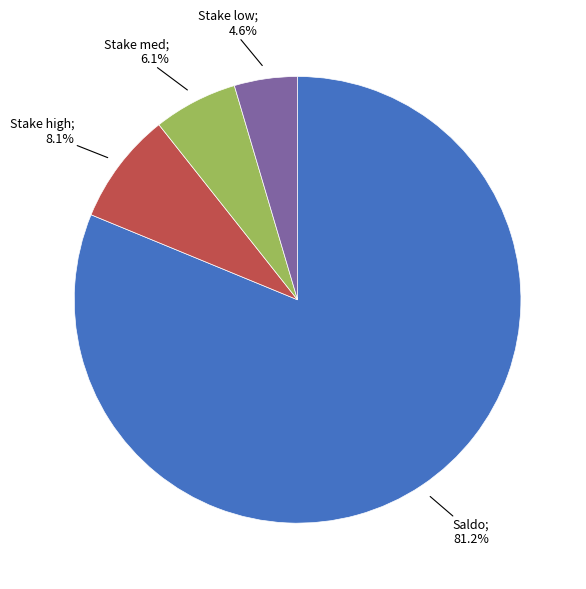

Is there a majority slice in this chart?

Yes